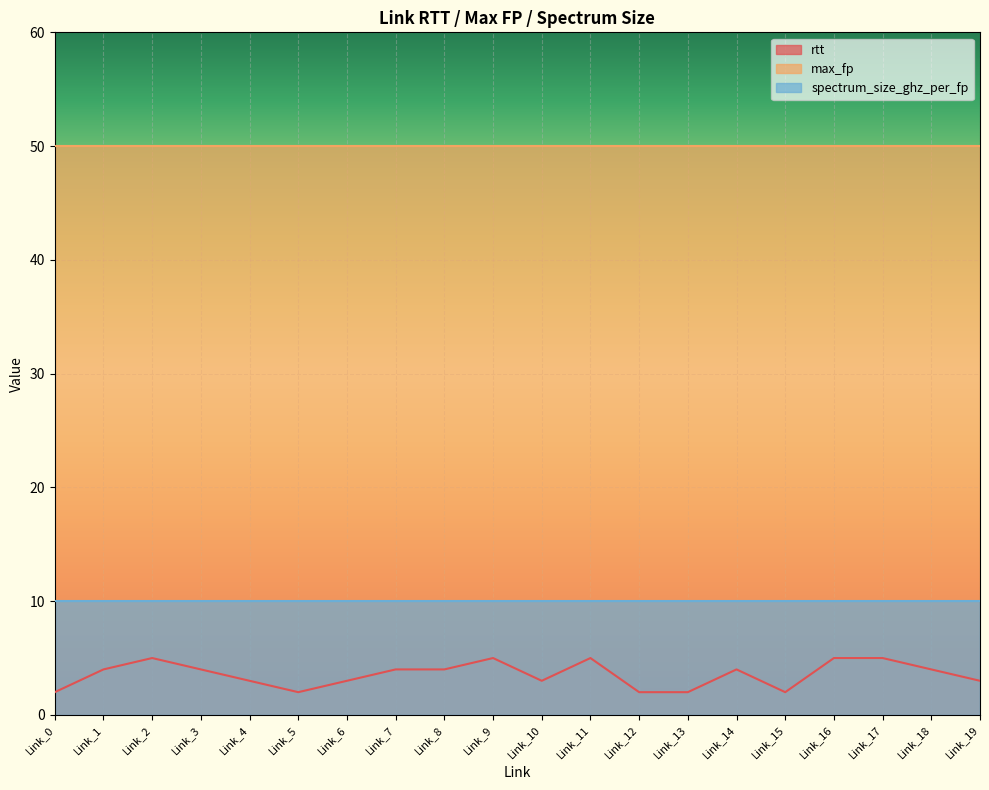

True or false: spectrum_size_ghz_per_fp and max_fp intersect in this chart.

False